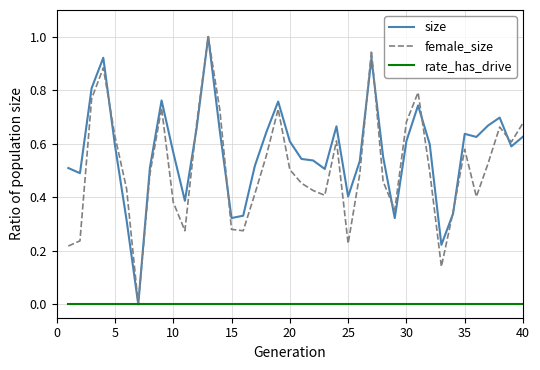

What is the highest value of the size series?

1.0